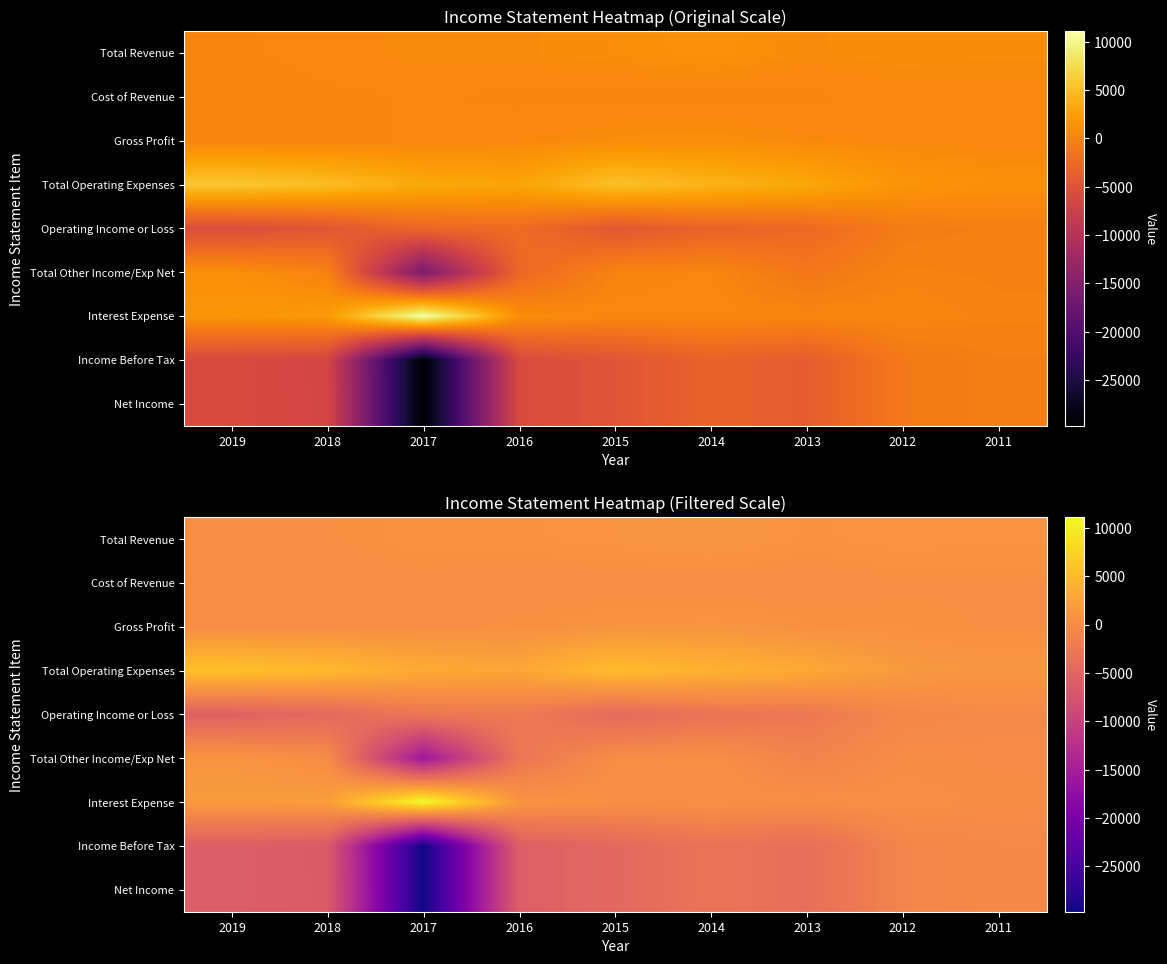

Which has a higher value, 2015 or 2013?

2015